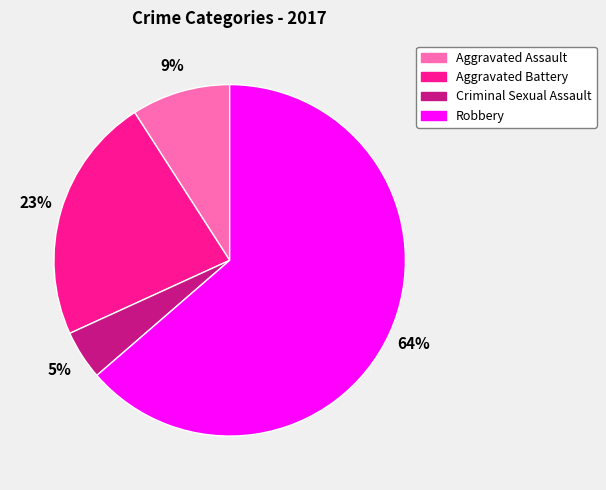

To the nearest percent, what is the average slice percentage?

25%